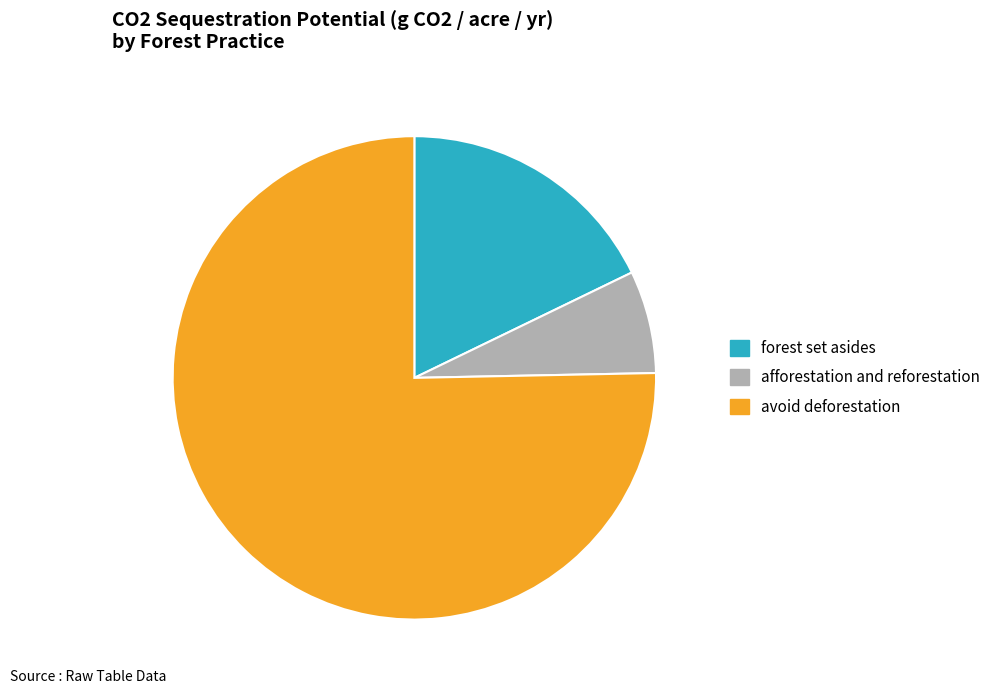

Is the sum of avoid deforestation and forest set asides greater than half?

Yes